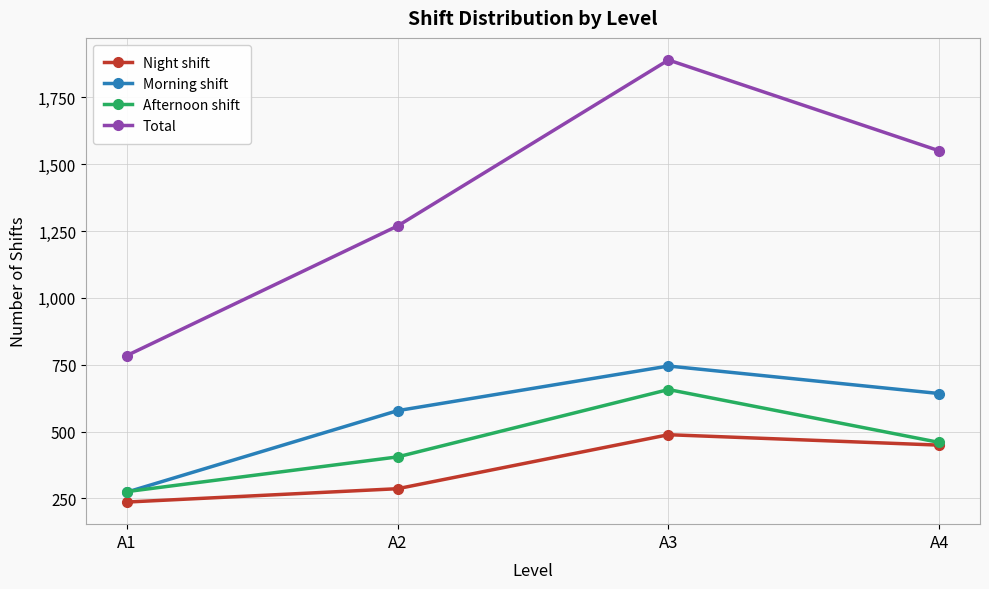

What is the minimum value shown in the chart?

236